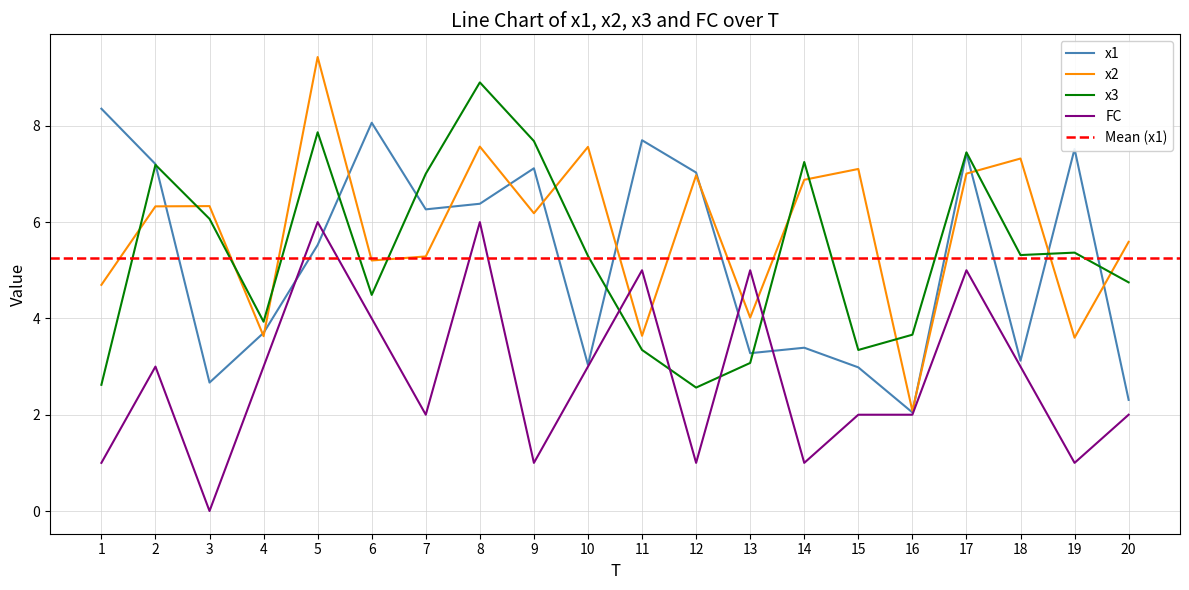

At which label does x1 reach its peak?

1